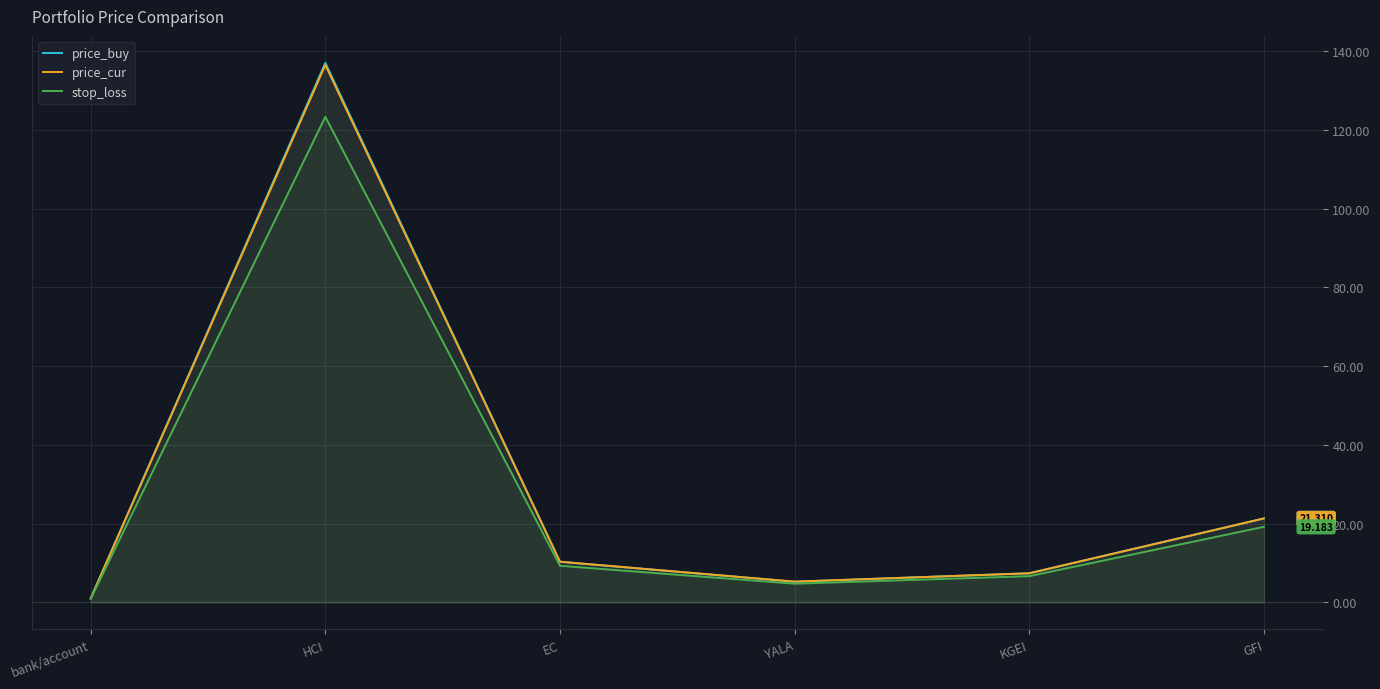

What is the spread (max minus min) of values at bank/account?

0.1